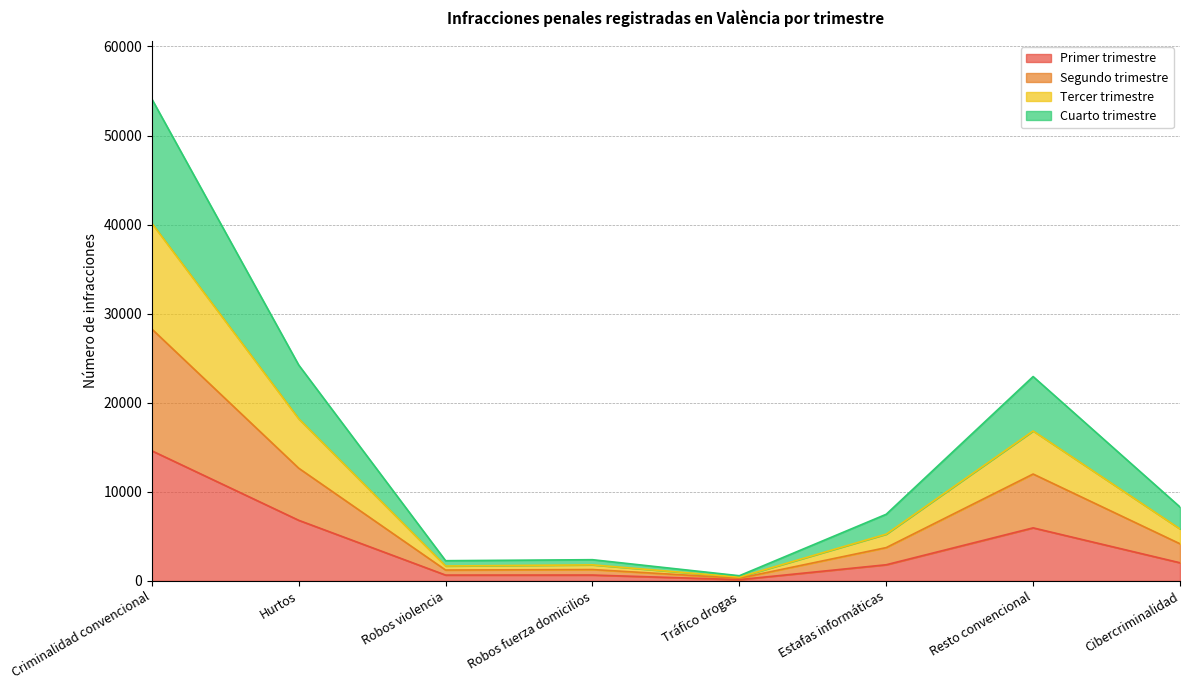

True or false: Primer trimestre has a value of 14607 at Criminalidad convencional.

True